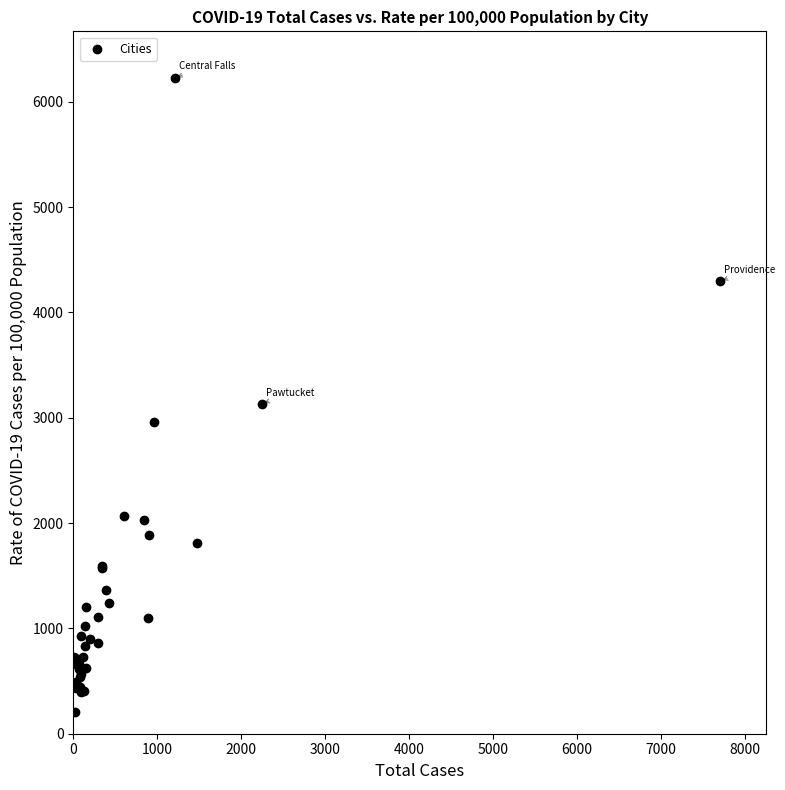

What Y value in the scatter plot is closest to 3218?

3131